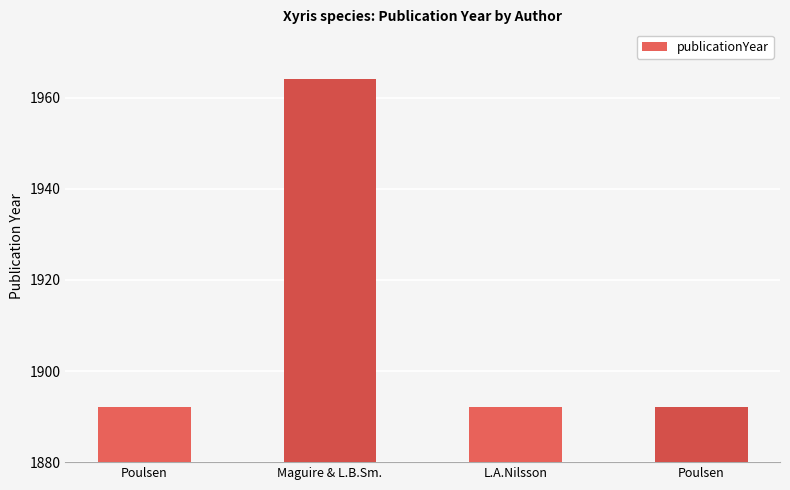

Which has a higher value, Maguire & L.B.Sm. or L.A.Nilsson?

Maguire & L.B.Sm.